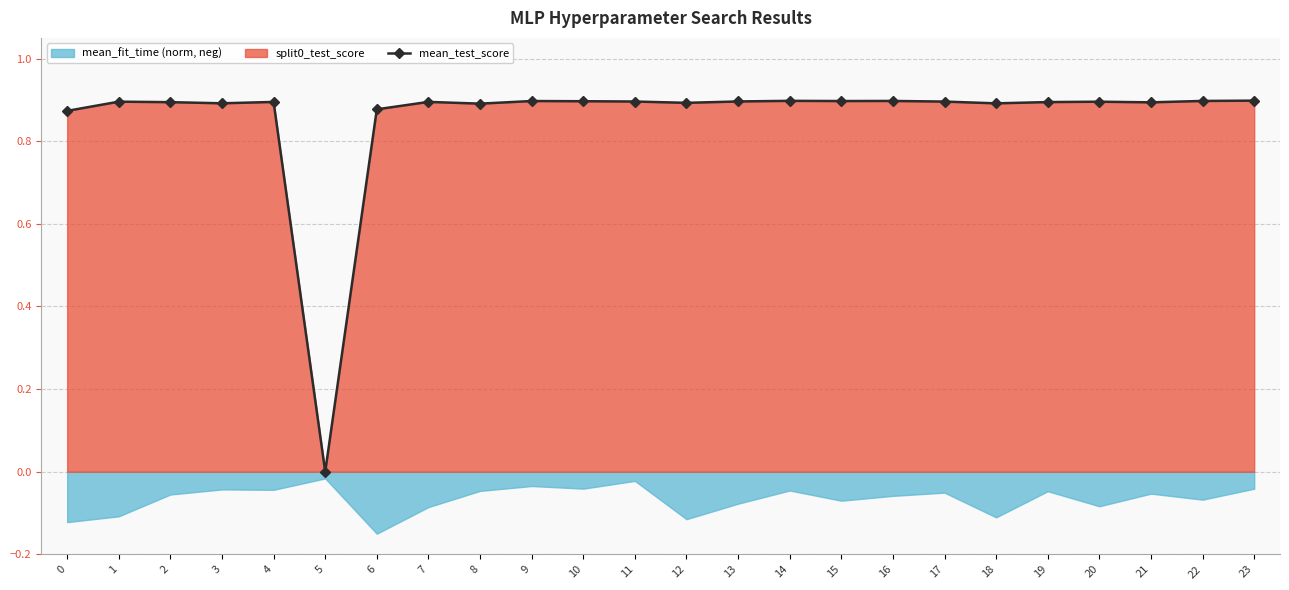

How many points are lower than both their immediate neighbors (excluding endpoints)?

7